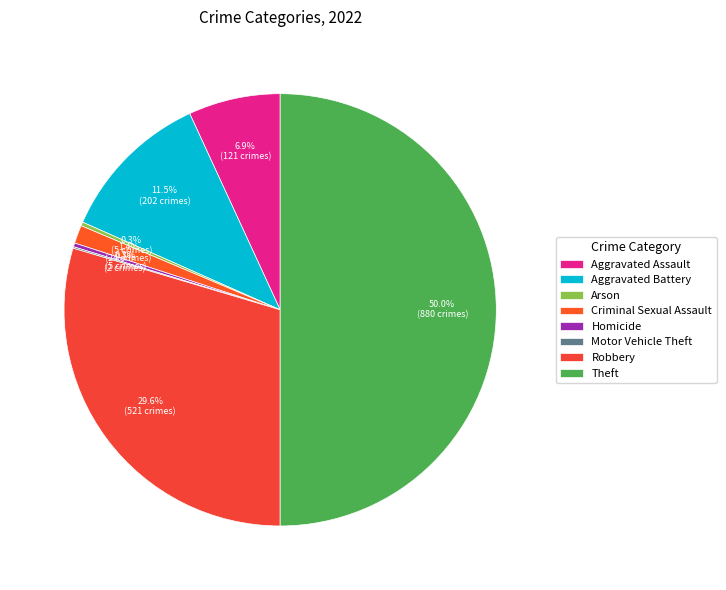

The Homicide slice represents 0% of the pie. True or false?

True